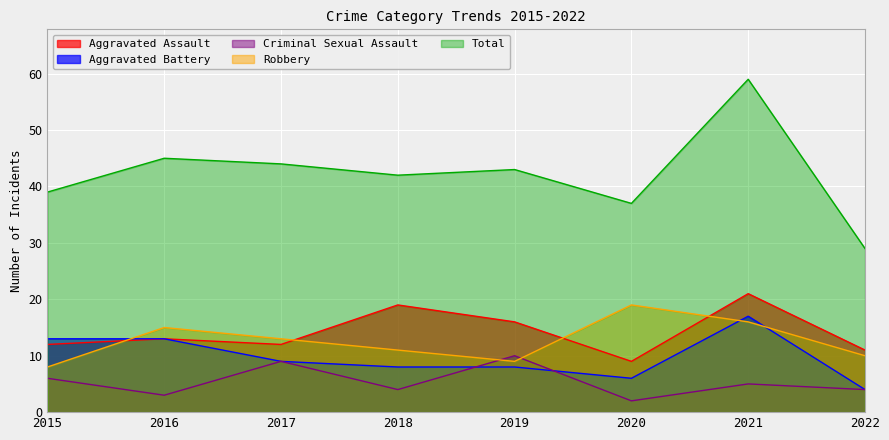

How many series are shown in this chart?

5